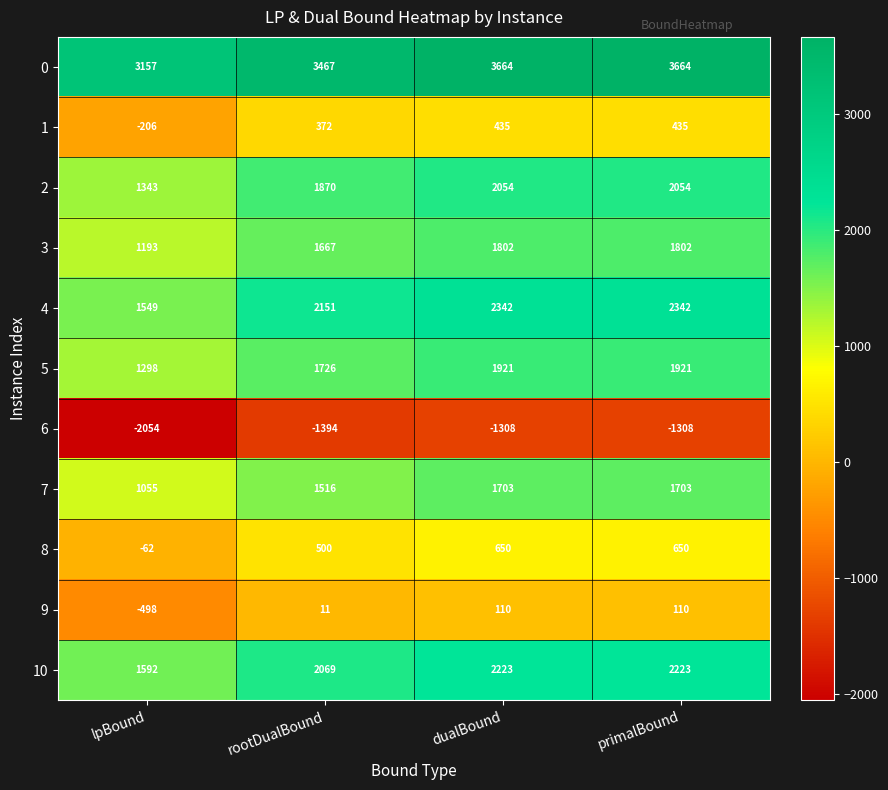

At which label does 2 reach its minimum?

lpBound